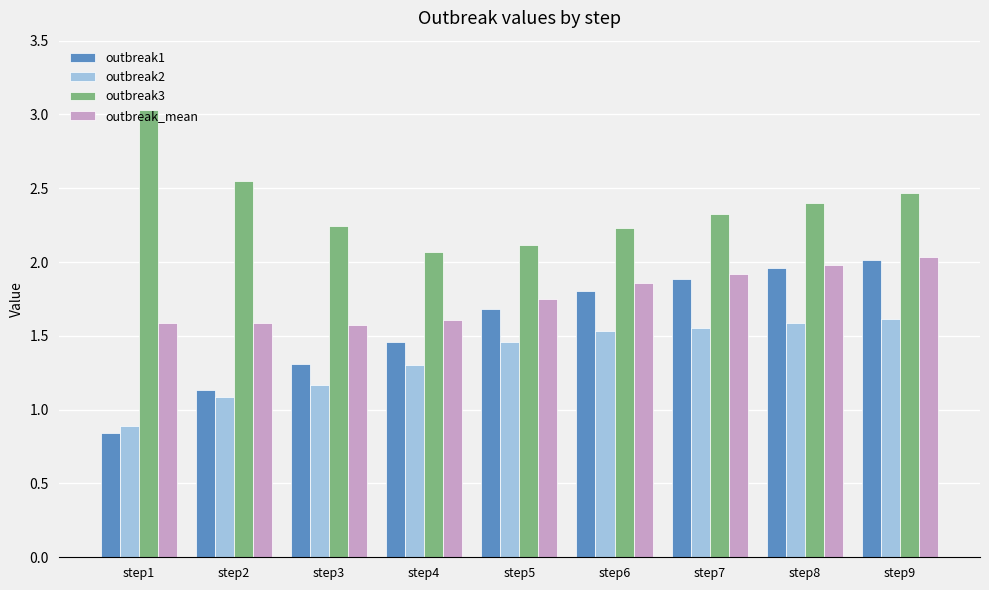

How many data points does each series have?

9